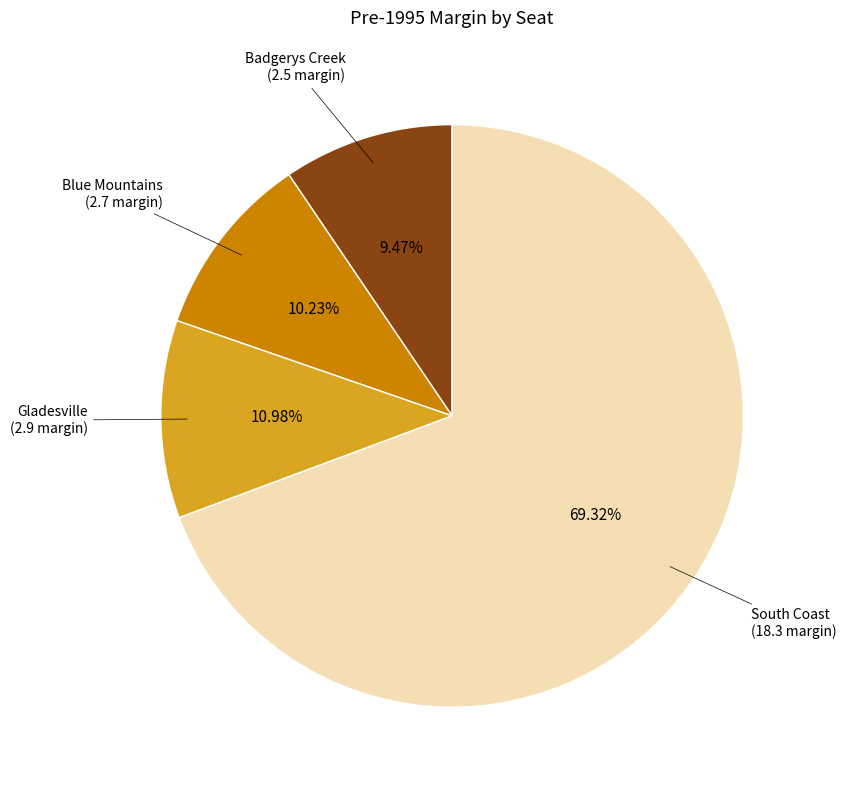

Is there a majority slice in this chart?

Yes